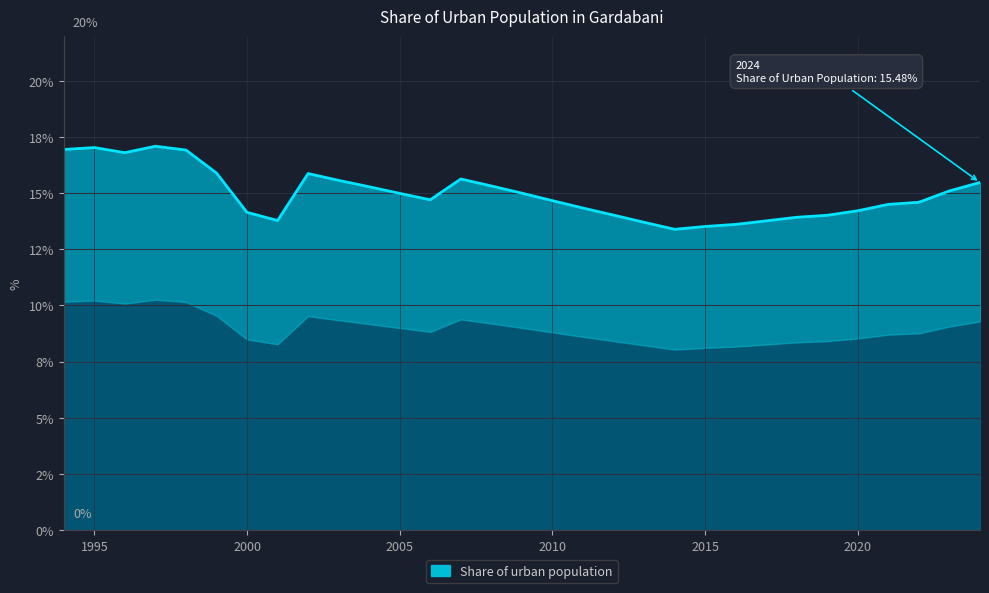

What is the ratio of the value at 2019 to the value at 2002?

0.9